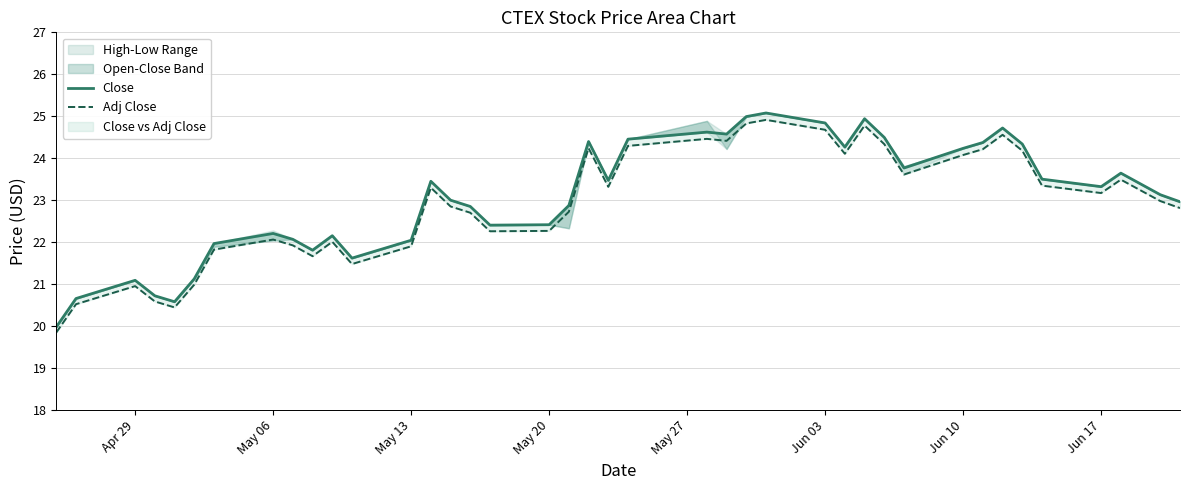

How many interior local peaks does the Close series have?

10